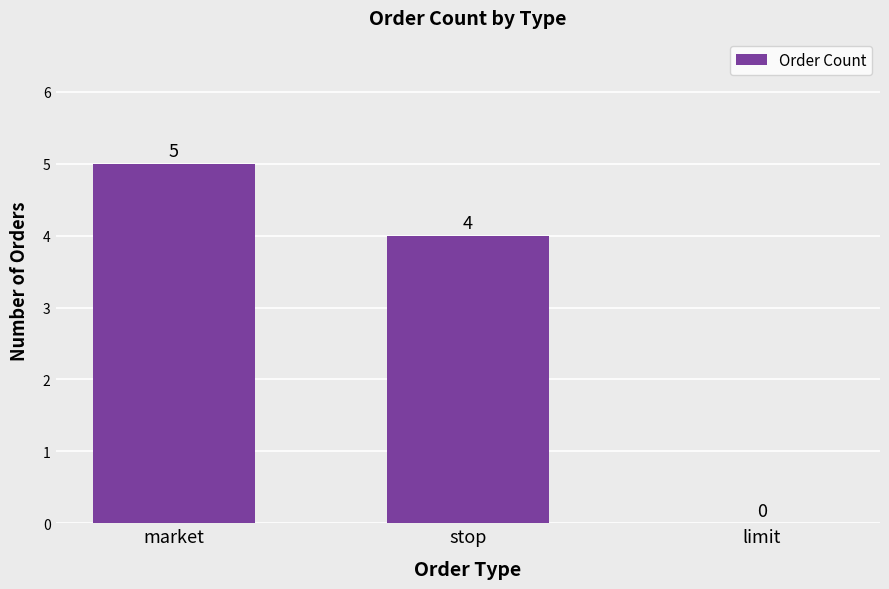

At which category does the chart reach its peak across all series?

market